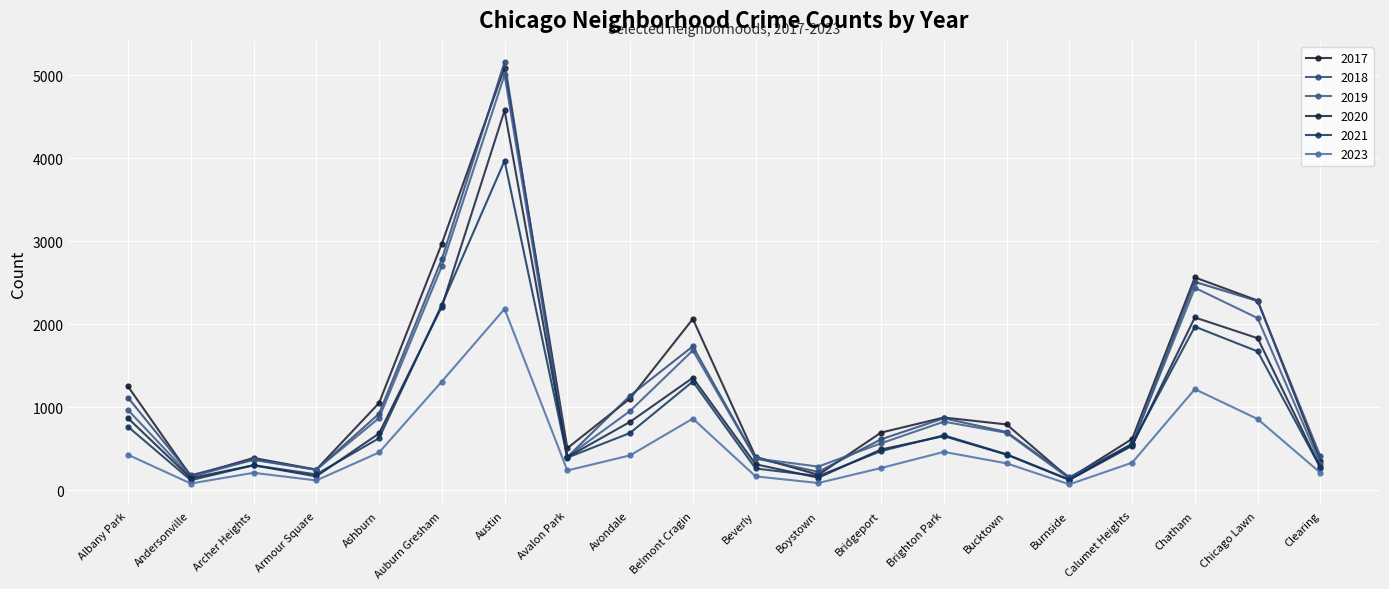

What position from the left is Brighton Park?

14